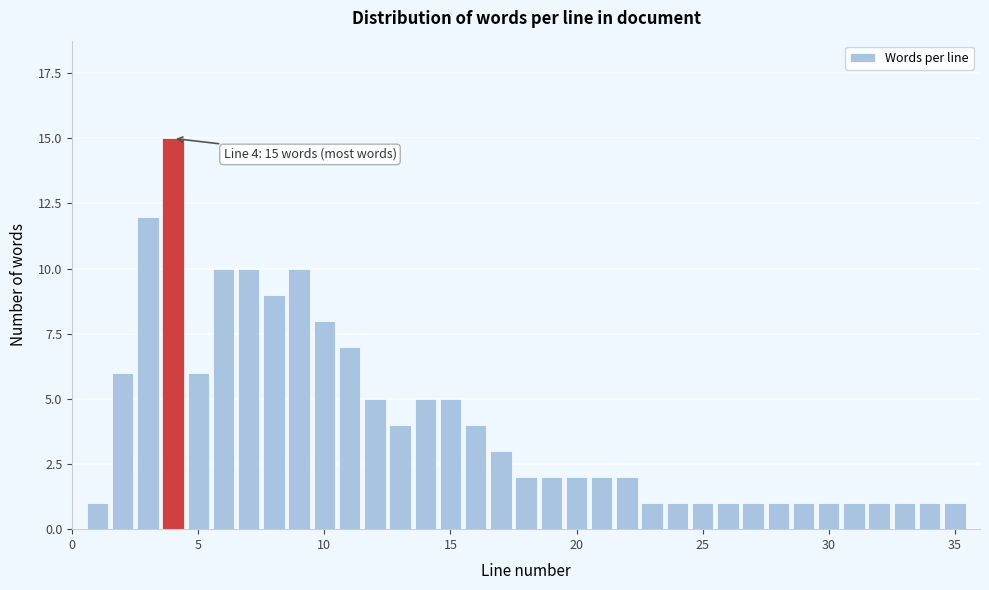

Read against the x-axis, roughly where is the centre of the tallest bar?

4.0